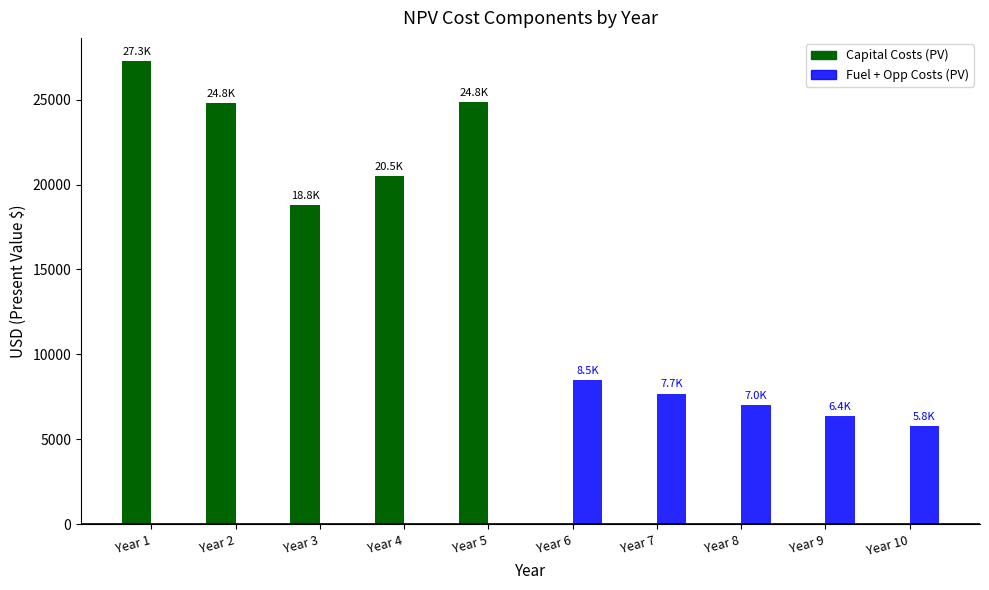

What is the sum of the Fuel + Opp Costs (PV) values at Year 8 and Year 1?

6997.6